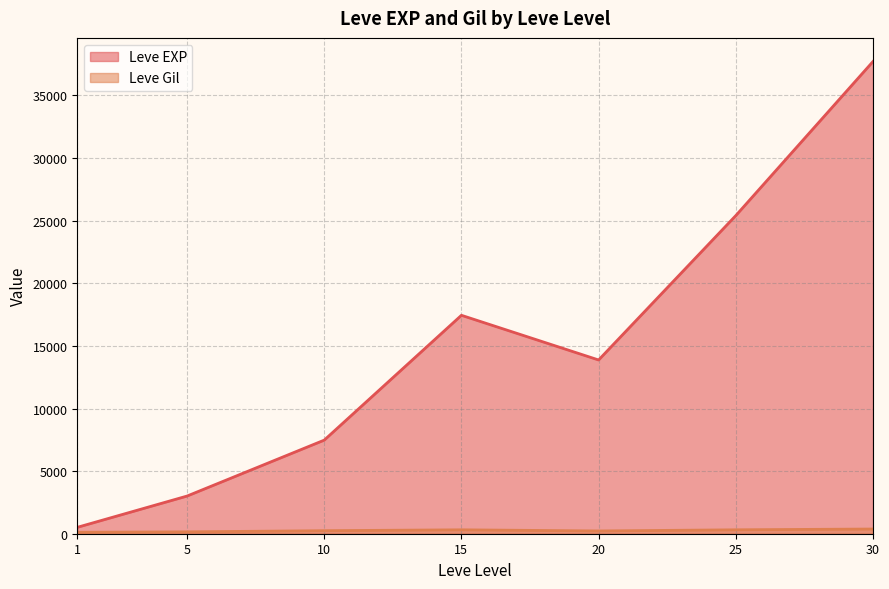

What is the difference between the maximum and minimum values in the Leve EXP series?

37204.8